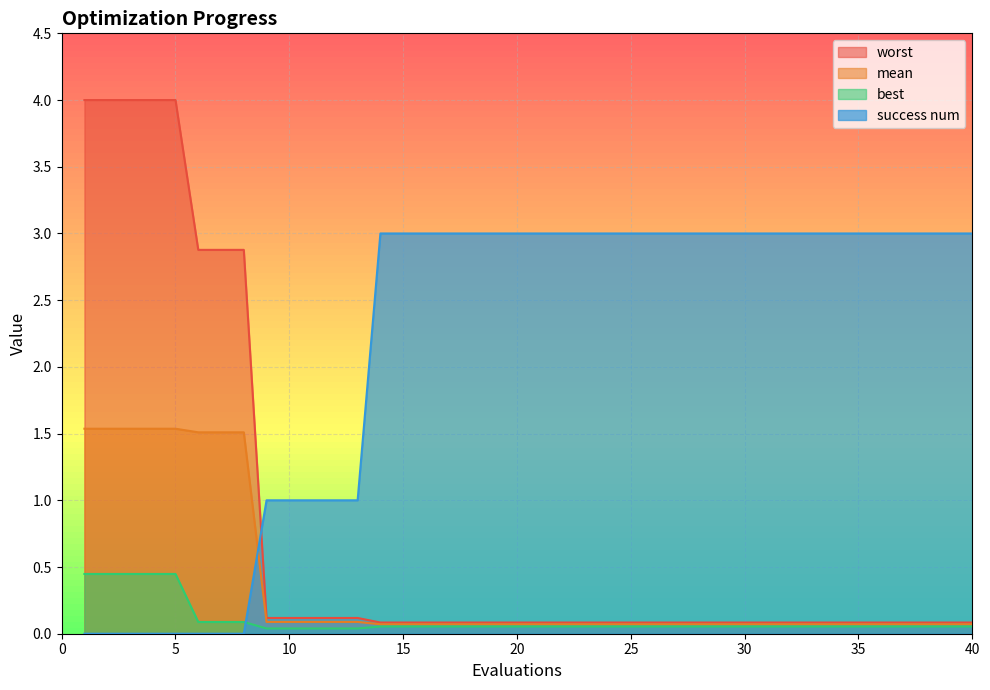

At which category does the chart reach its peak across all series?

1